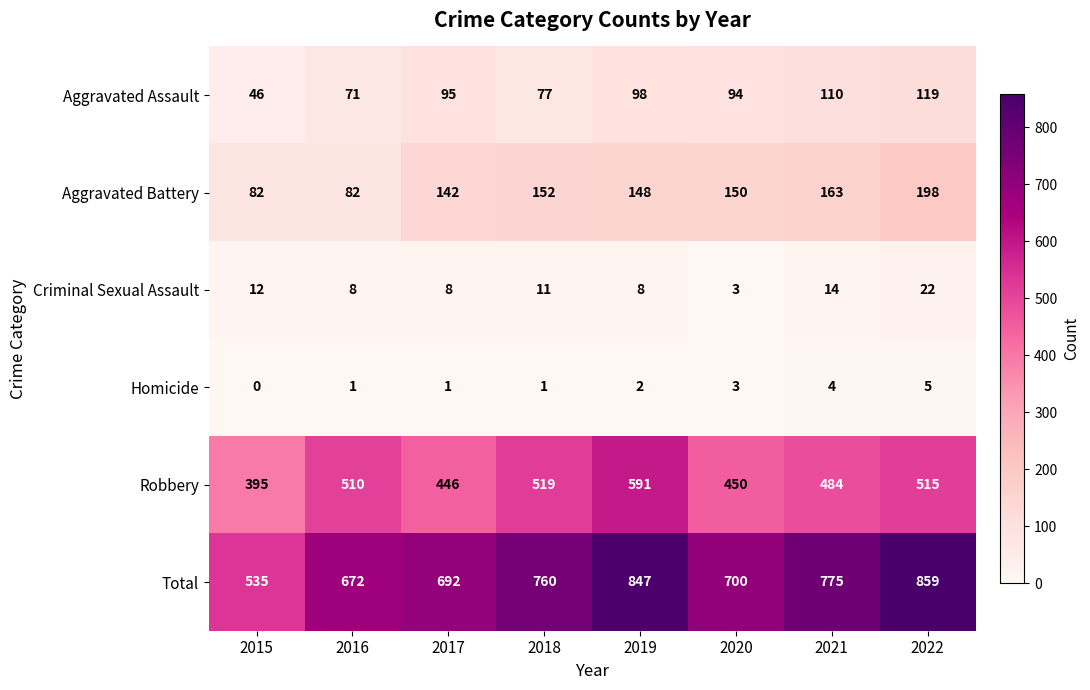

Which category has the lowest value across all series?

2015